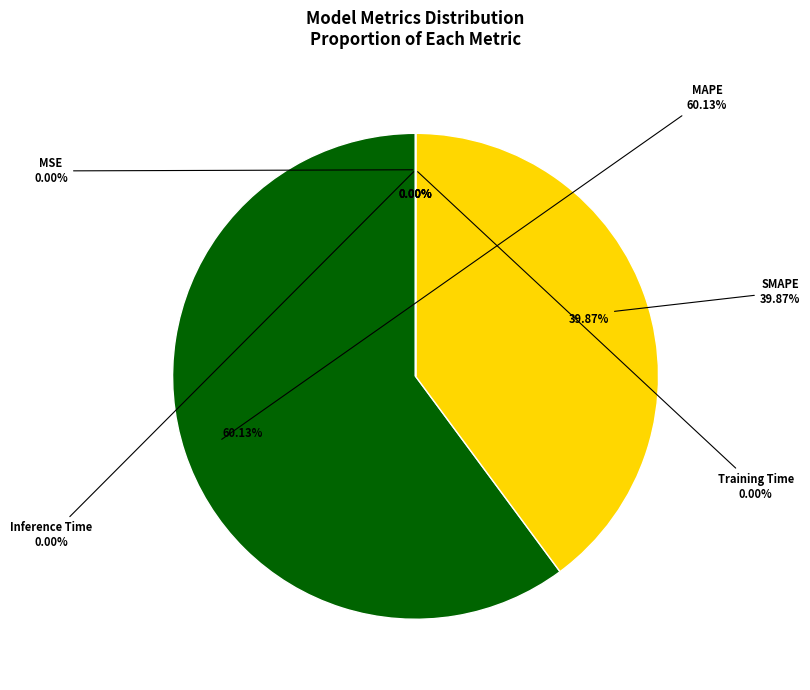

To the nearest percent, what percentage of the pie is SMAPE?

40%